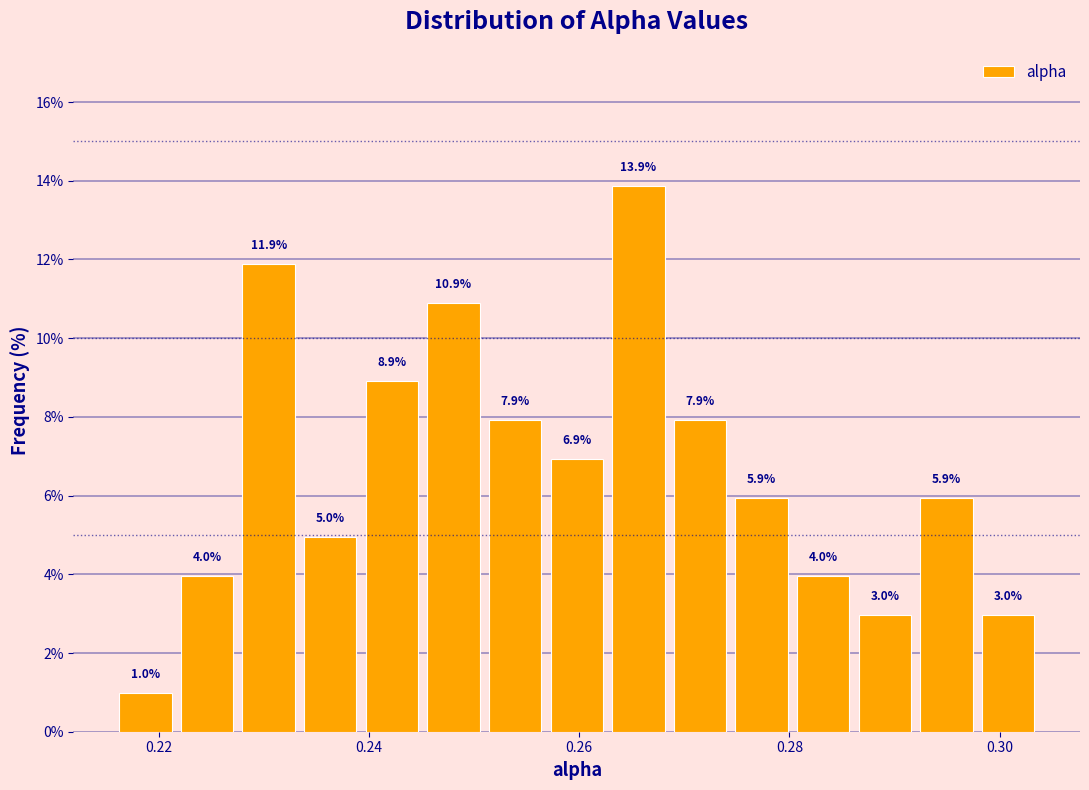

Around what value on the x-axis is the tallest bar? Give the approximate position of its centre, as read against the axis.

0.266